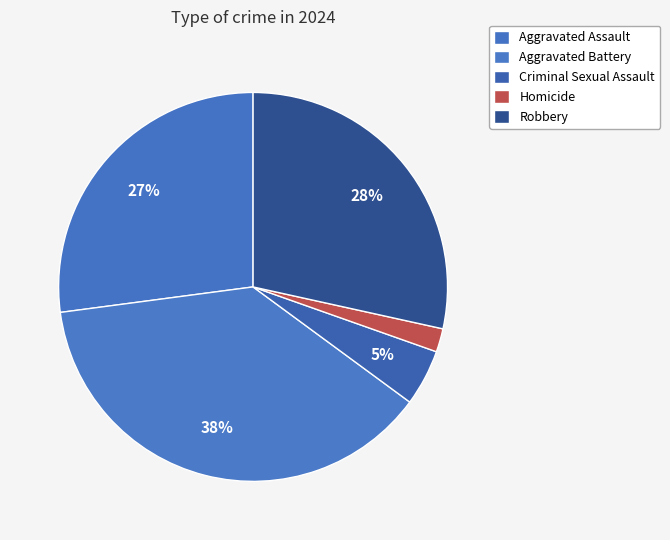

Combined, do Aggravated Assault and Aggravated Battery account for over 50%?

Yes